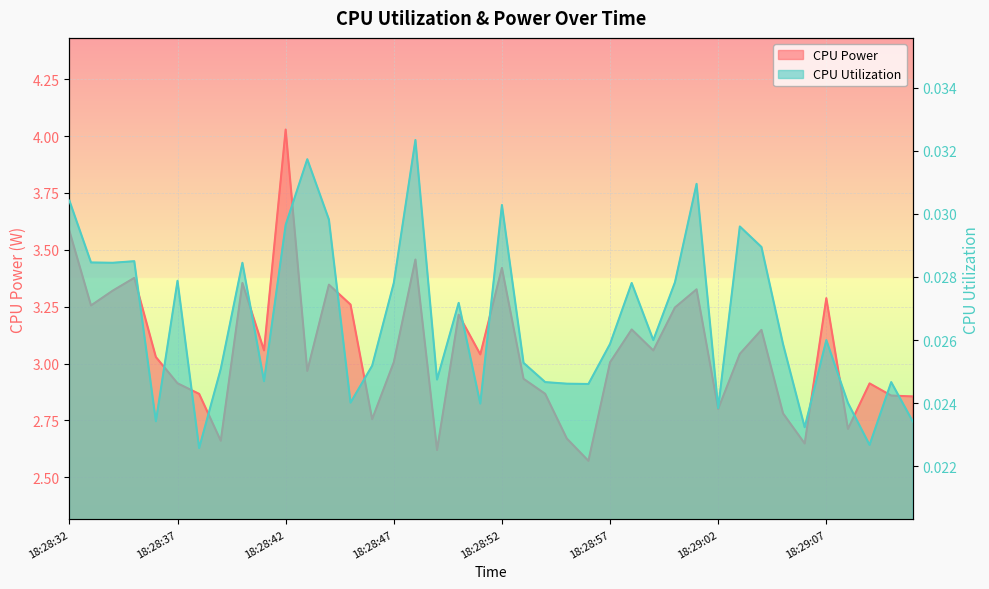

True or false: CPU Power and CPU Utilization cross at least once.

False